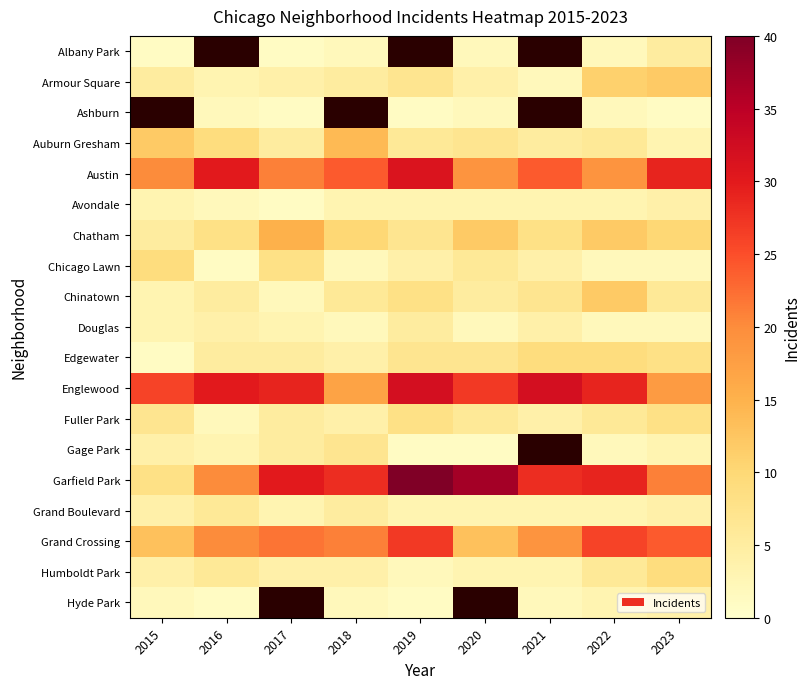

Rank the series at 2023 from highest to lowest value.

Austin, Grand Crossing, Garfield Park, Englewood, Armour Square, Chatham, Humboldt Park, Edgewater, Fuller Park, Chinatown, Albany Park, Avondale, Grand Boulevard, Hyde Park, Auburn Gresham, Gage Park, Chicago Lawn, Douglas, Ashburn